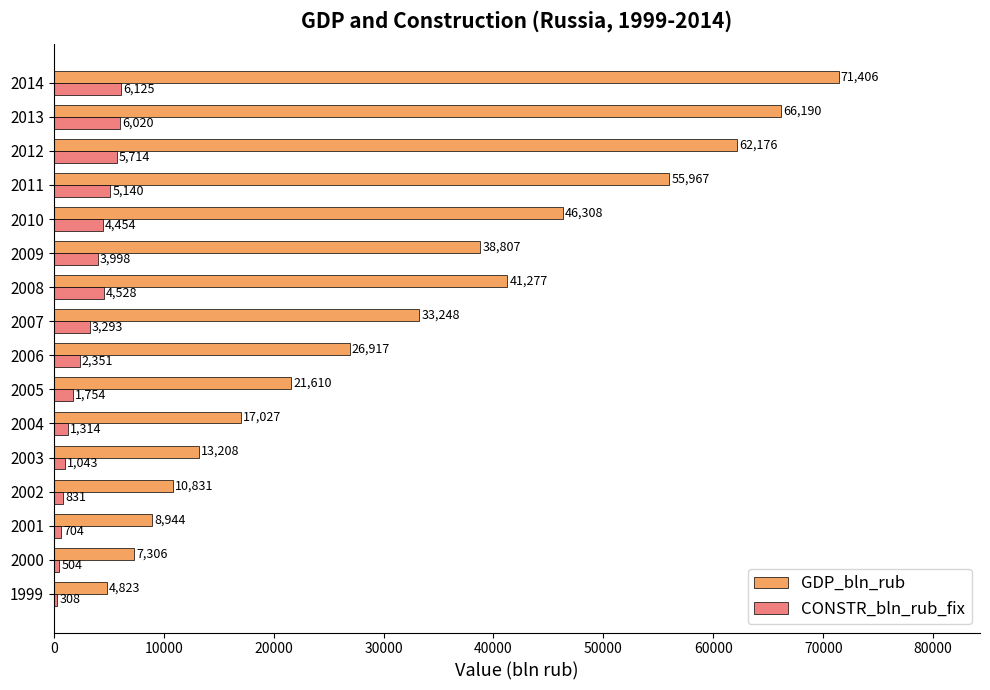

What is the highest value of the GDP_bln_rub series?

71406.0